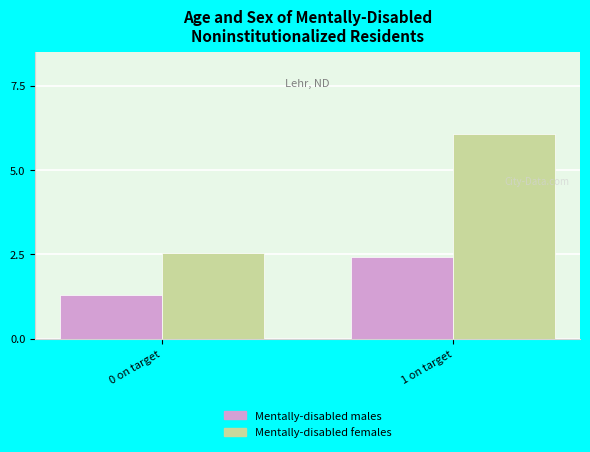

What is the label of the 1st bar from the left?

0 on target